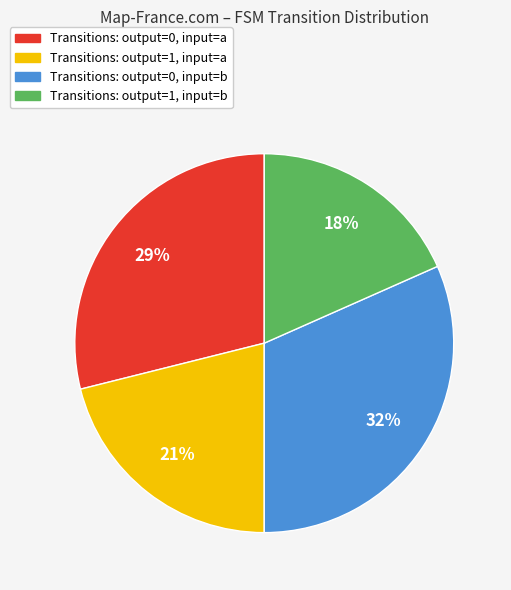

The Transitions: output=1, input=a slice represents 16% of the pie. True or false?

False